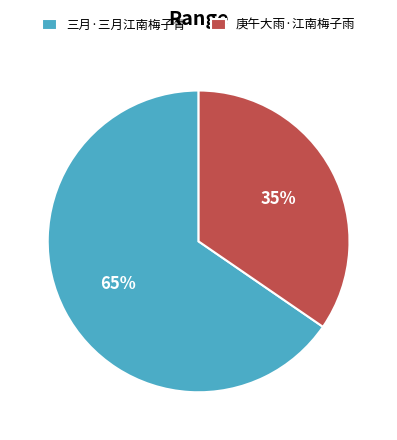

To the nearest percent, what is the combined percentage of 庚午大雨·江南梅子雨 and 三月·三月江南梅子青?

100%